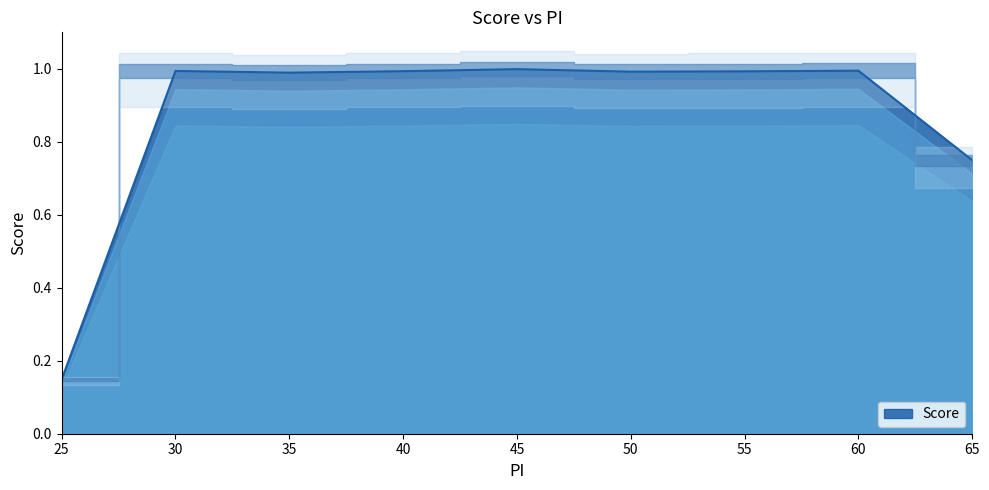

Where is the first local maximum?

30